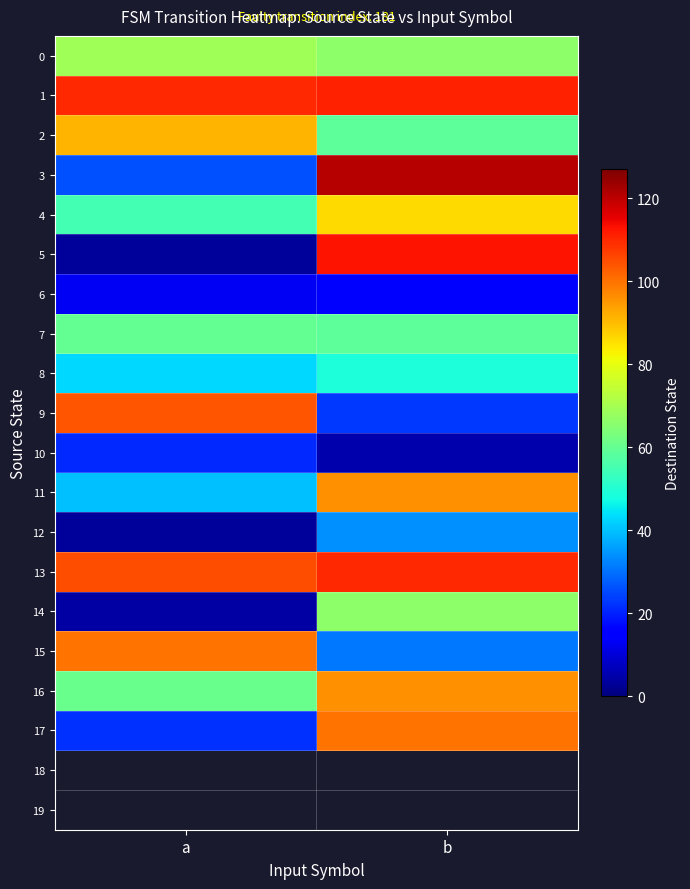

At which label is 17 closest to 61?

a